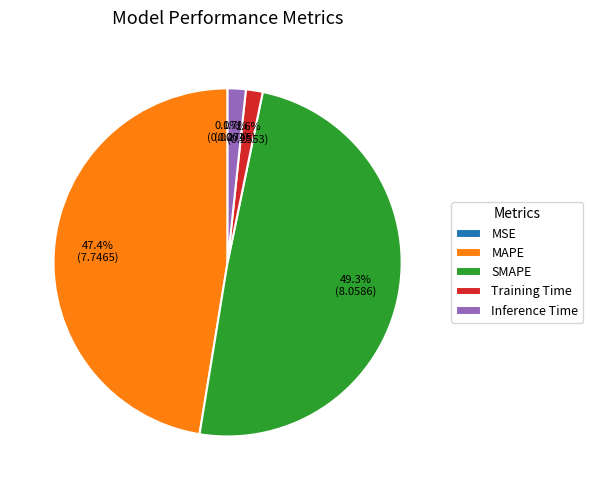

What percentage is the MAPE slice, to the nearest percent?

47%